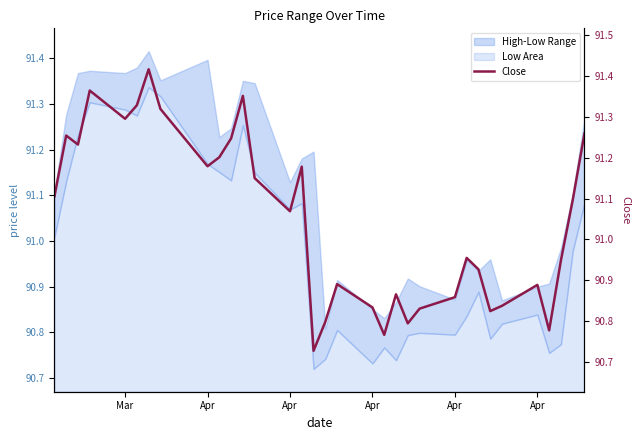

Does the chart have visible grid lines?

No